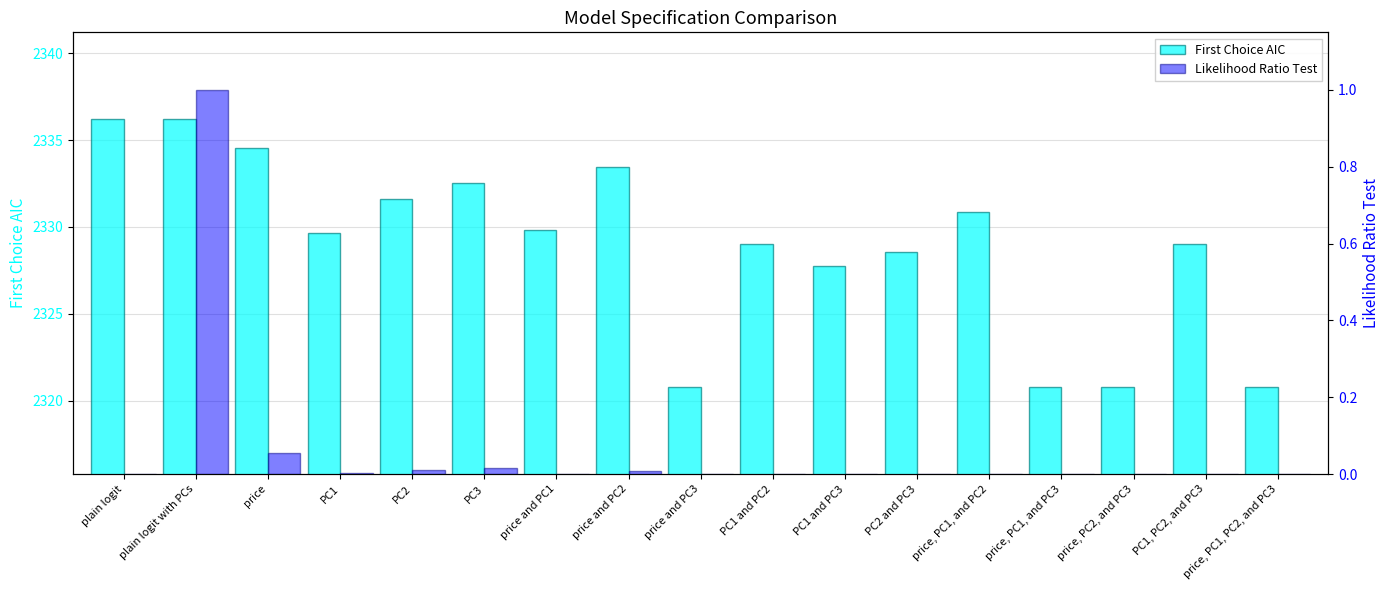

The First Choice AIC series shows 2336.2 at plain logit with PCs. True or false?

True